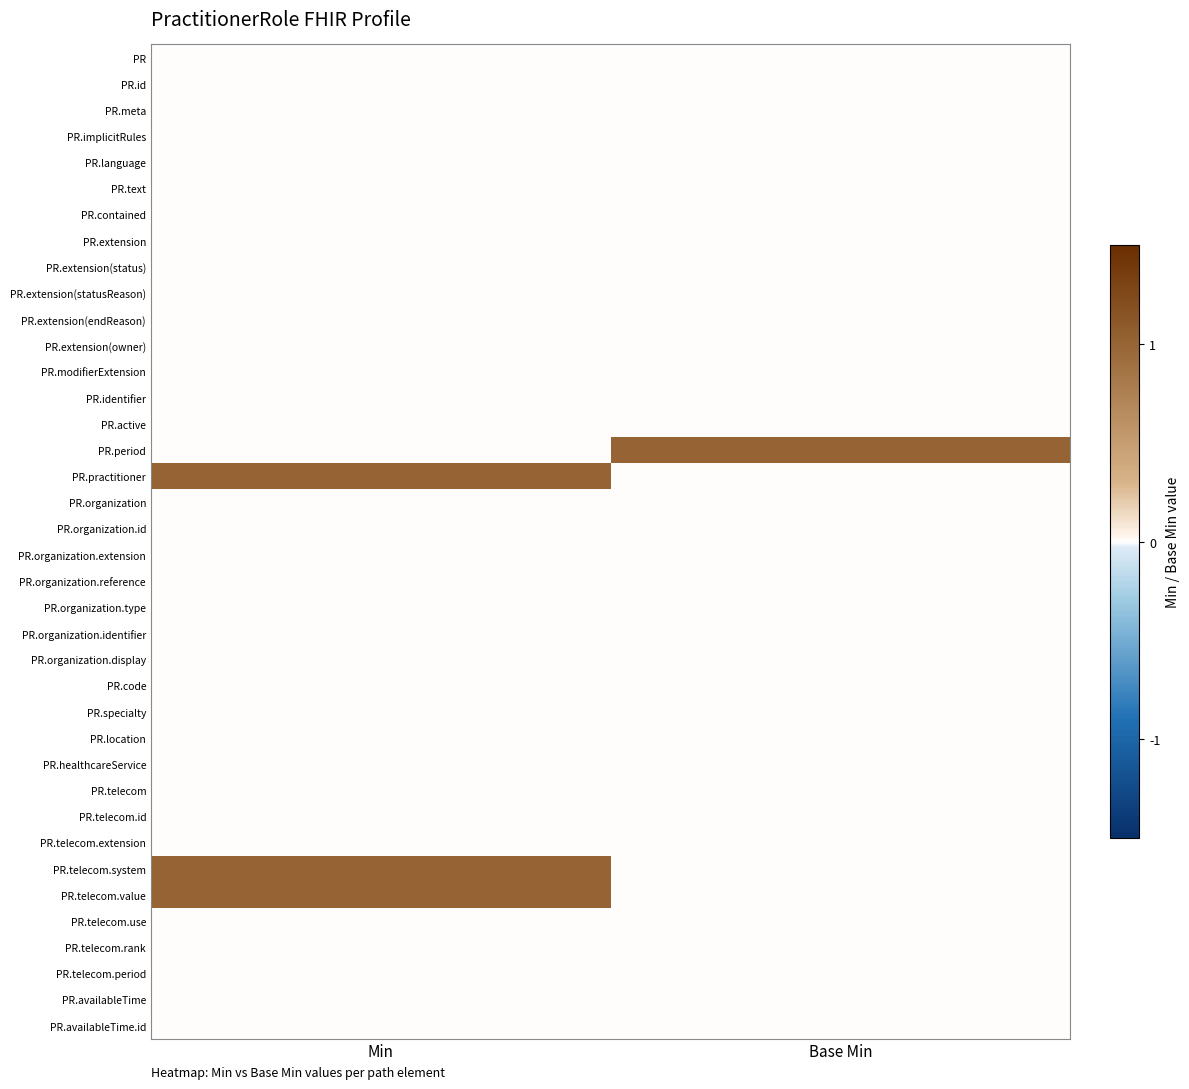

Reading left to right, list all the values displayed in this chart.

PR: Min=0	Base Min=0
PR.id: Min=0	Base Min=0
PR.meta: Min=0	Base Min=0
PR.implicitRules: Min=0	Base Min=0
PR.language: Min=0	Base Min=0
PR.text: Min=0	Base Min=0
PR.contained: Min=0	Base Min=0
PR.extension: Min=0	Base Min=0
PR.extension(status): Min=0	Base Min=0
PR.extension(statusReason): Min=0	Base Min=0
PR.extension(endReason): Min=0	Base Min=0
PR.extension(owner): Min=0	Base Min=0
PR.modifierExtension: Min=0	Base Min=0
PR.identifier: Min=0	Base Min=0
PR.active: Min=0	Base Min=0
PR.period: Min=0	Base Min=1
PR.practitioner: Min=1	Base Min=0
PR.organization: Min=0	Base Min=0
PR.organization.id: Min=0	Base Min=0
PR.organization.extension: Min=0	Base Min=0
PR.organization.reference: Min=0	Base Min=0
PR.organization.type: Min=0	Base Min=0
PR.organization.identifier: Min=0	Base Min=0
PR.organization.display: Min=0	Base Min=0
PR.code: Min=0	Base Min=0
PR.specialty: Min=0	Base Min=0
PR.location: Min=0	Base Min=0
PR.healthcareService: Min=0	Base Min=0
PR.telecom: Min=0	Base Min=0
PR.telecom.id: Min=0	Base Min=0
PR.telecom.extension: Min=0	Base Min=0
PR.telecom.system: Min=1	Base Min=0
PR.telecom.value: Min=1	Base Min=0
PR.telecom.use: Min=0	Base Min=0
PR.telecom.rank: Min=0	Base Min=0
PR.telecom.period: Min=0	Base Min=0
PR.availableTime: Min=0	Base Min=0
PR.availableTime.id: Min=0	Base Min=0